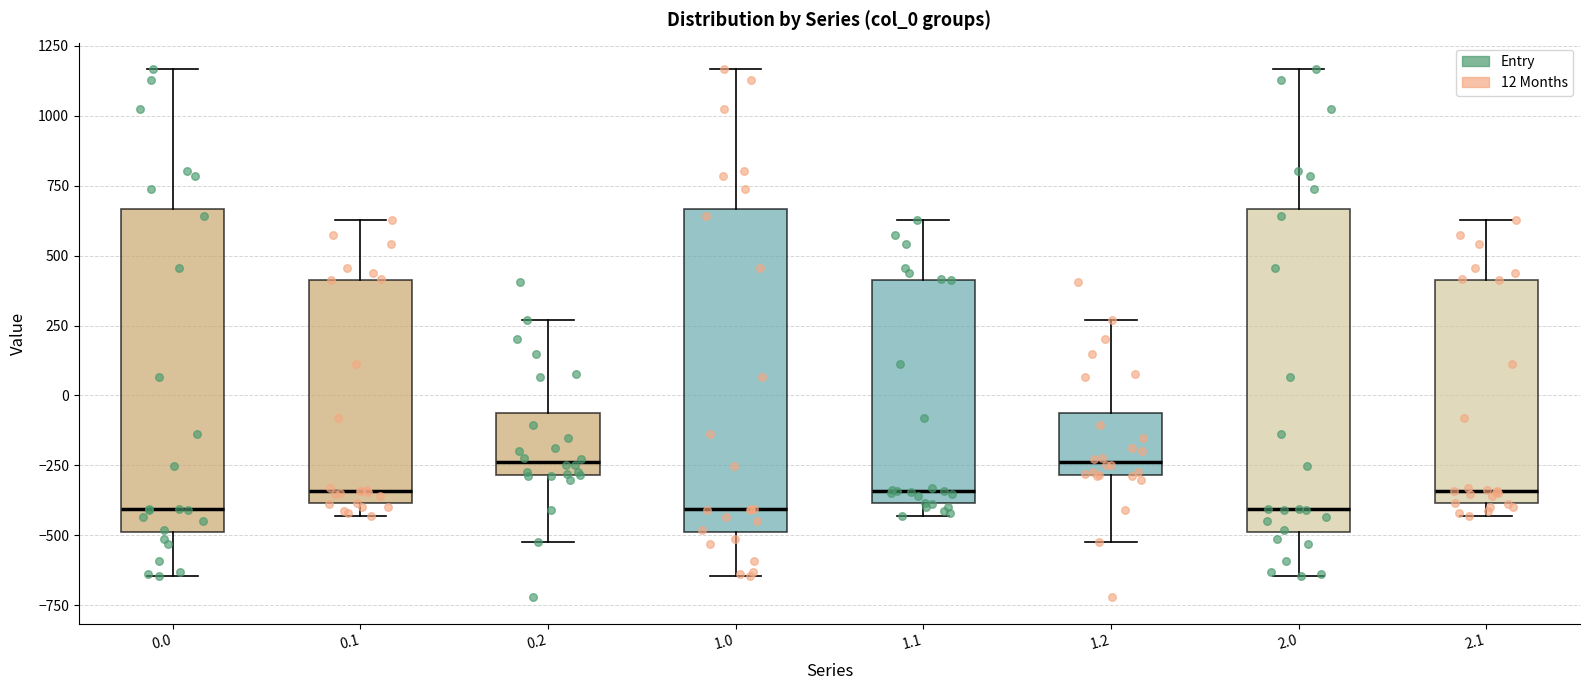

Reading left to right, read every box against the y-axis: the position of its median line, the range the box covers, and the ends of its whiskers. The values are not printed on the chart, so give them approximately, as read against the axis.

0.0: median -400, box -500 to 650, whiskers -650 to 1150
0.1: median -350, box -400 to 400, whiskers -450 to 650
0.2: median -250, box -300 to -50, whiskers -500 to 250
1.0: median -400, box -500 to 650, whiskers -650 to 1150
1.1: median -350, box -400 to 400, whiskers -450 to 650
1.2: median -250, box -300 to -50, whiskers -500 to 250
2.0: median -400, box -500 to 650, whiskers -650 to 1150
2.1: median -350, box -400 to 400, whiskers -450 to 650